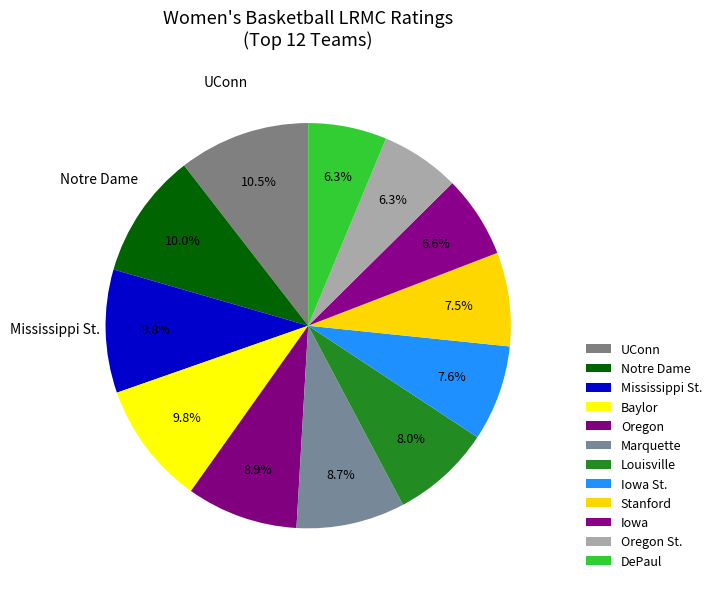

Do Baylor and Marquette together represent more than half of the pie?

No